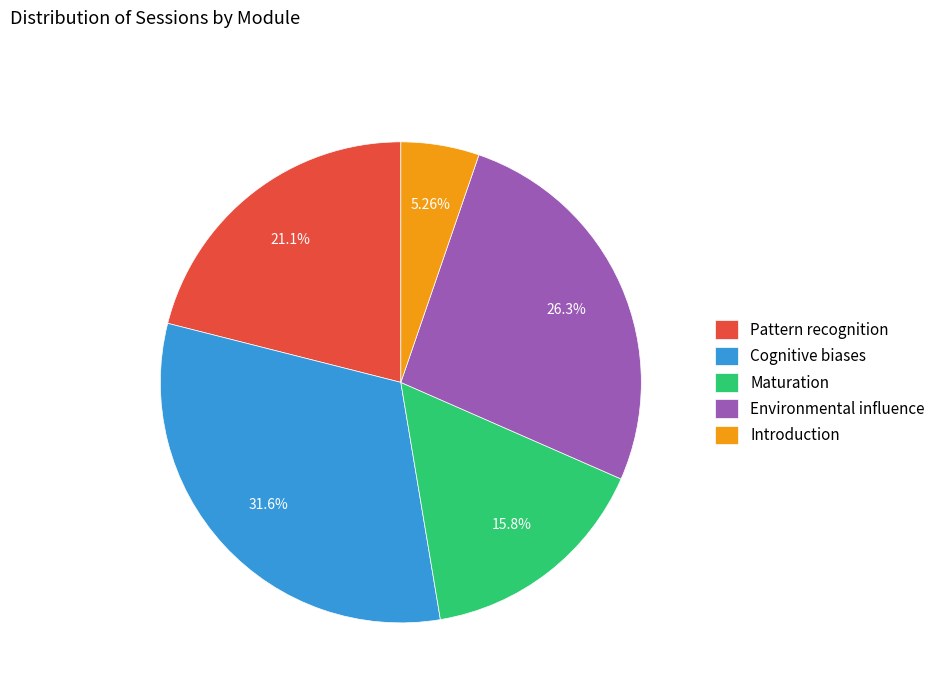

What is the ratio of the value at Maturation to the value at Environmental influence?

0.6